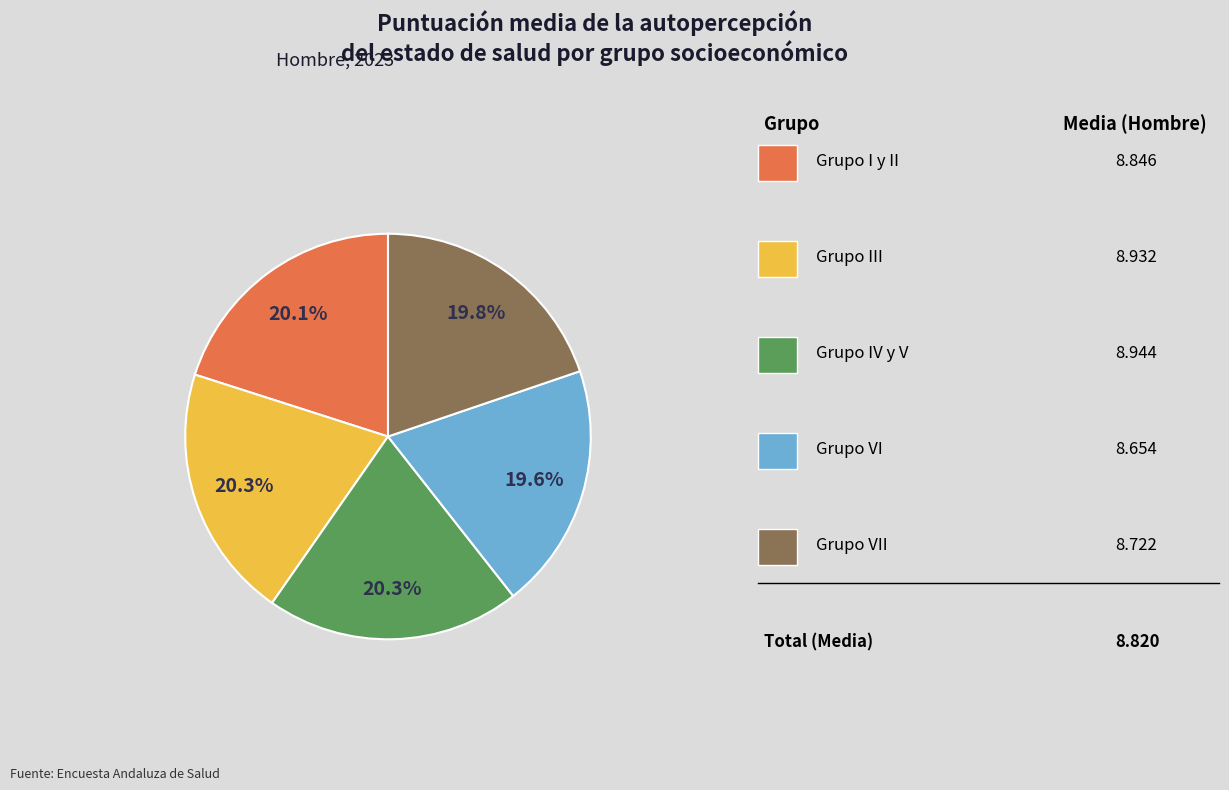

Is there a majority slice in this chart?

No